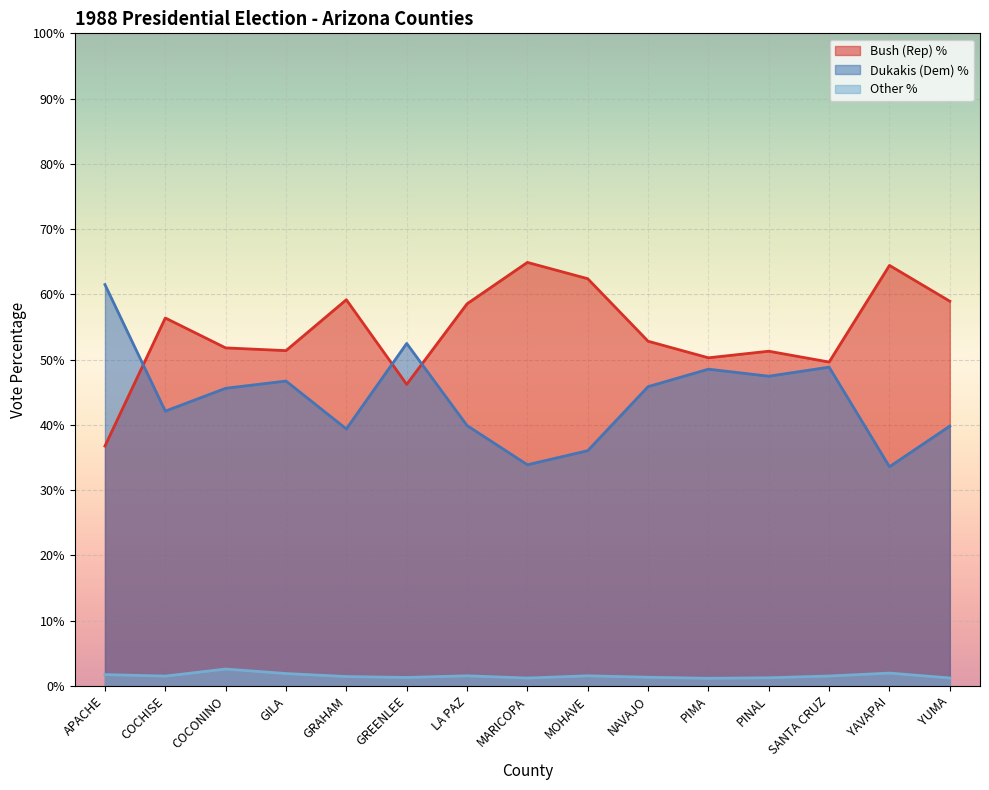

What is the value of the Dukakis (Dem) % point at the 8th from the left?

33.9